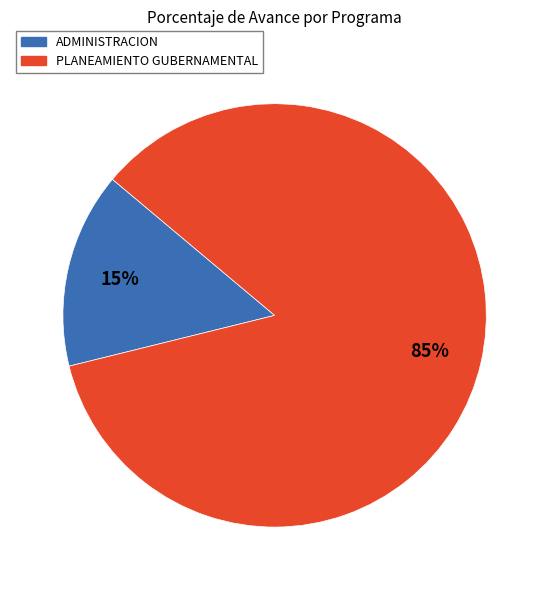

Between PLANEAMIENTO GUBERNAMENTAL and ADMINISTRACION, which is larger?

PLANEAMIENTO GUBERNAMENTAL